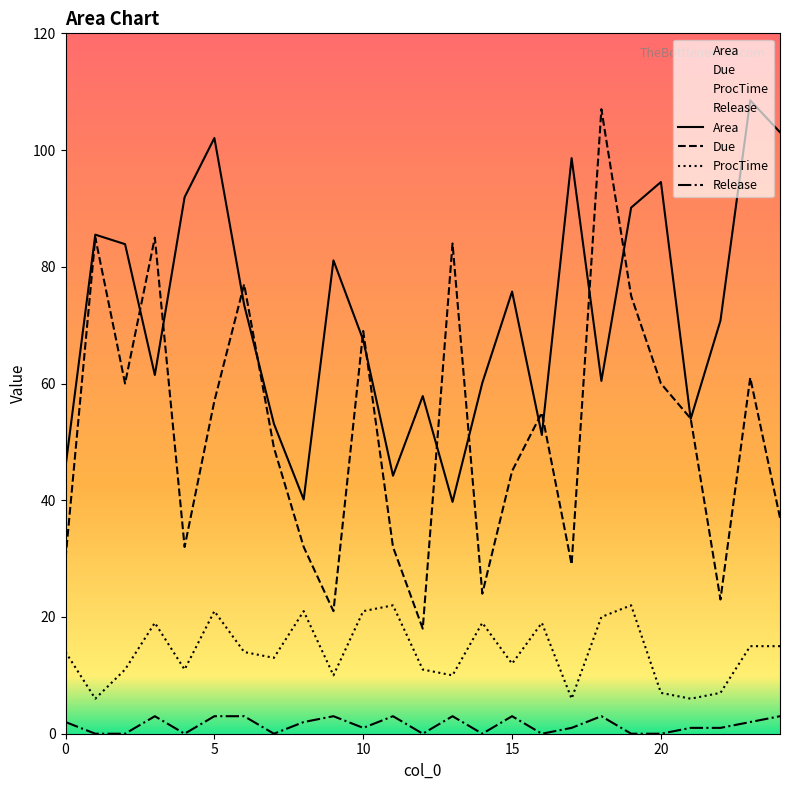

Is this an area chart (filled region under the line)?

No